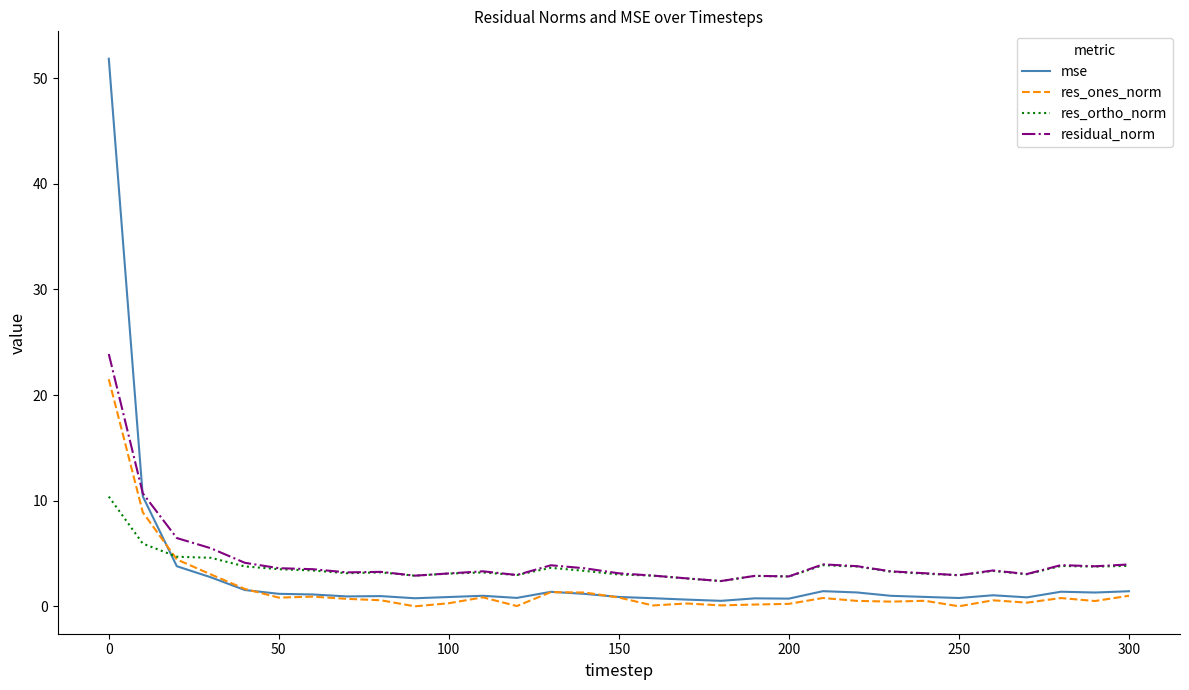

Which series has the largest range (max minus min)?

mse